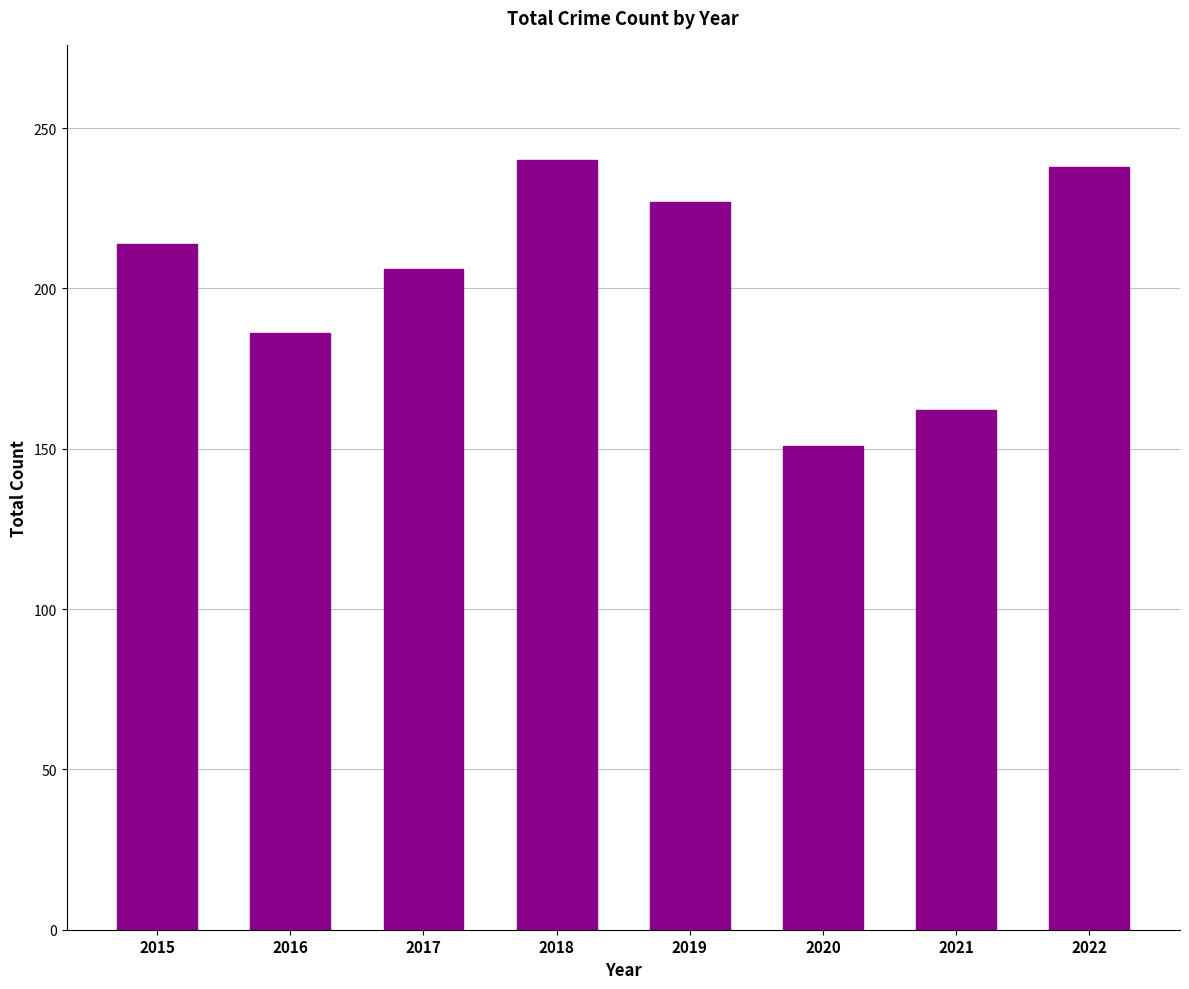

At which category does the chart reach its minimum across all series?

2020